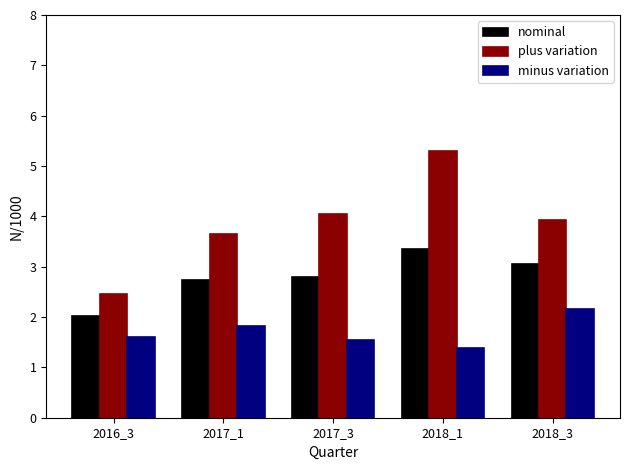

Is the value of nominal at 2018_3 greater than the value of plus variation at 2018_1?

No